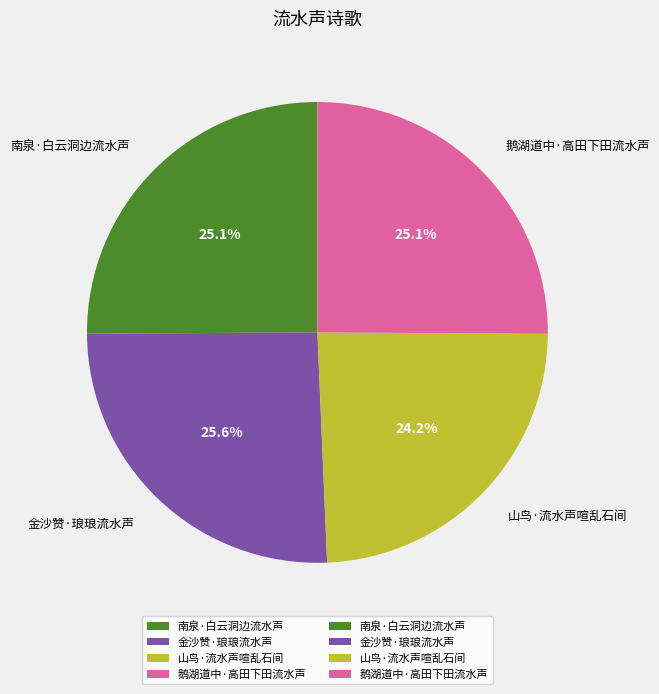

Is there a majority slice in this chart?

No